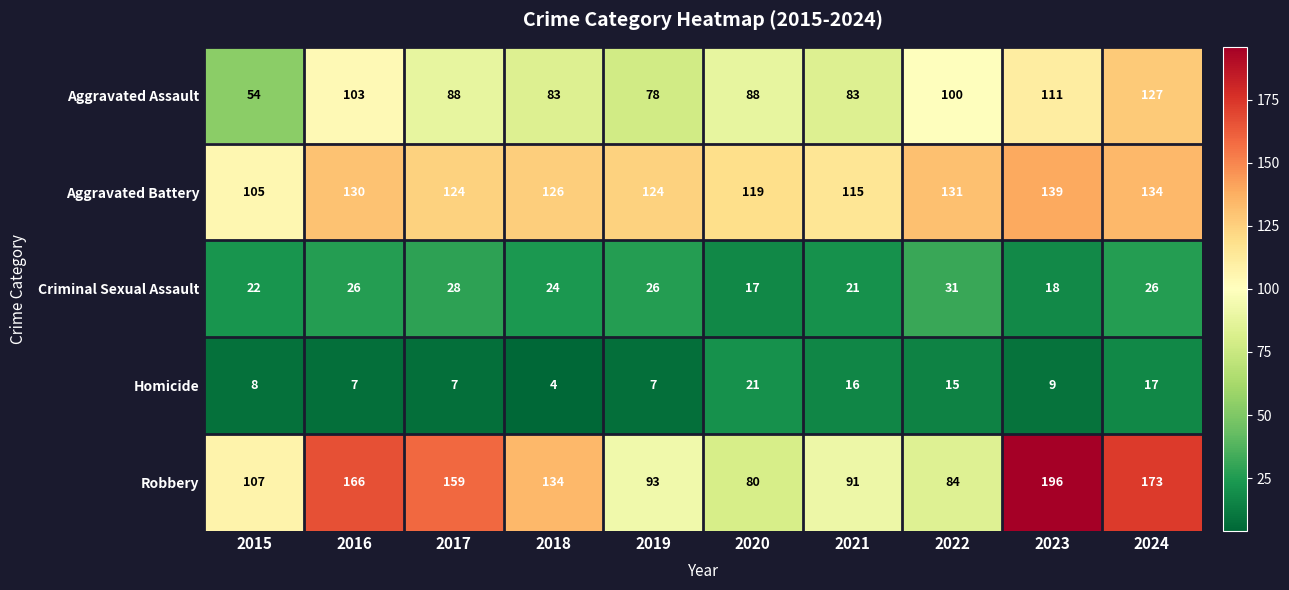

What is the difference between the second highest and minimum values in the Criminal Sexual Assault series?

11